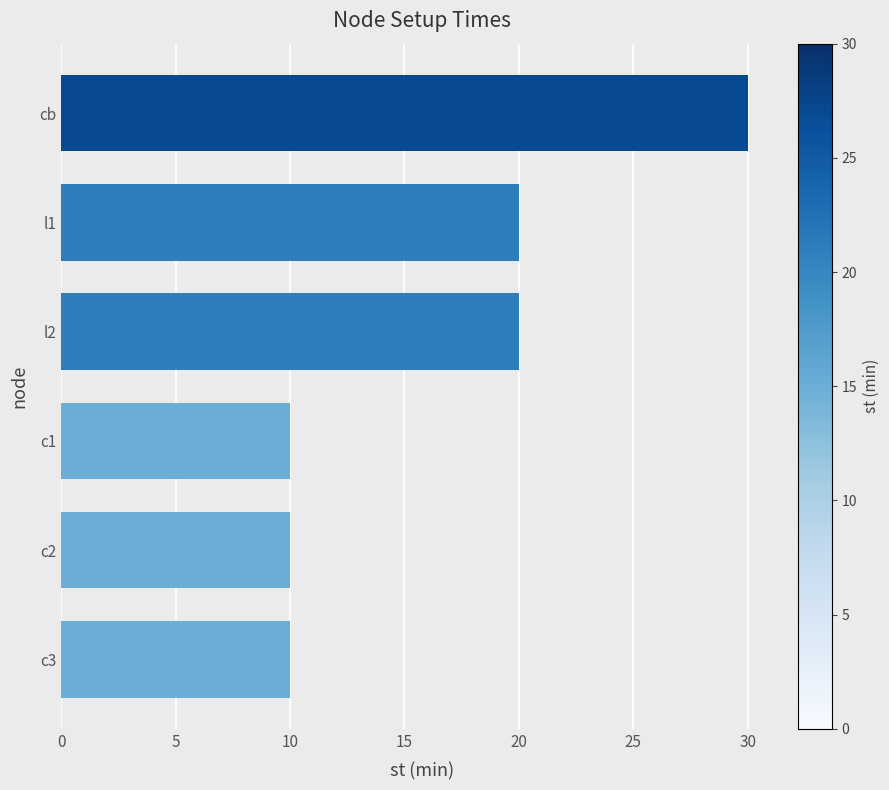

What is the greatest value displayed?

30